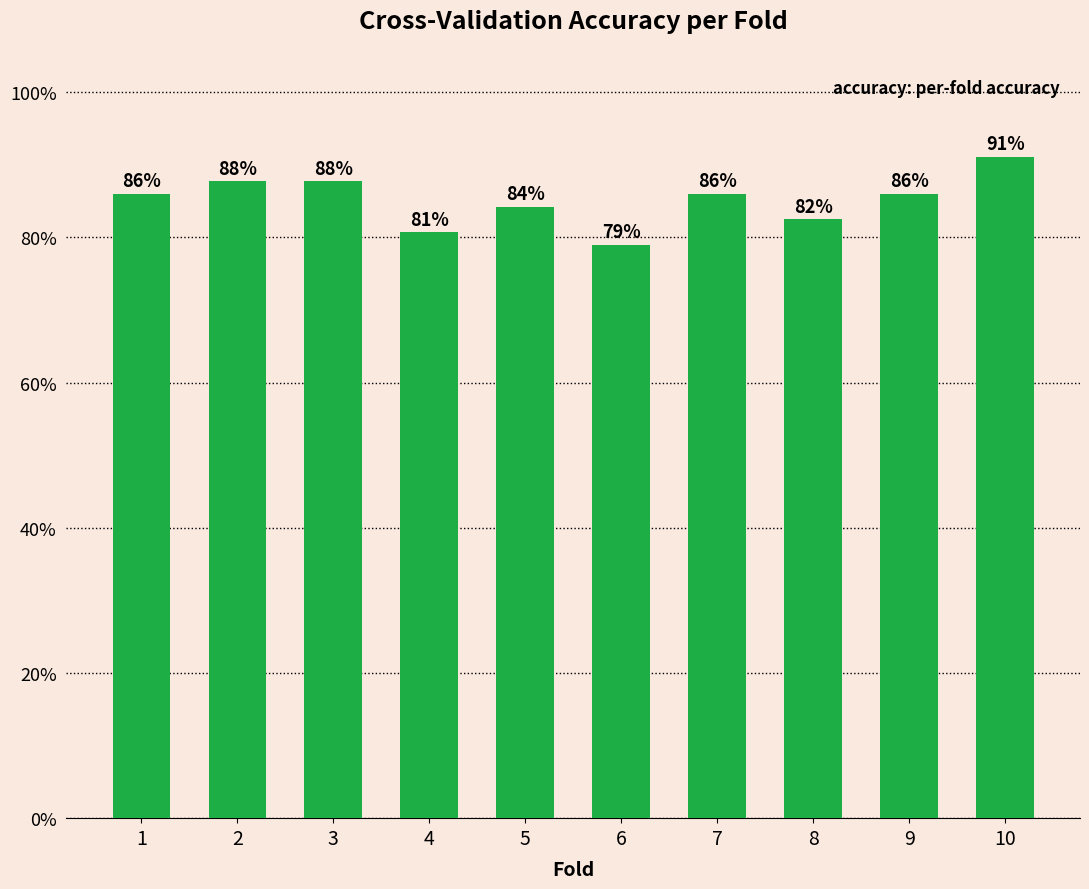

Reading right to left, extract all data points from this chart.

10=0.9	9=0.9	8=0.8	7=0.9	6=0.8	5=0.8	4=0.8	3=0.9	2=0.9	1=0.9